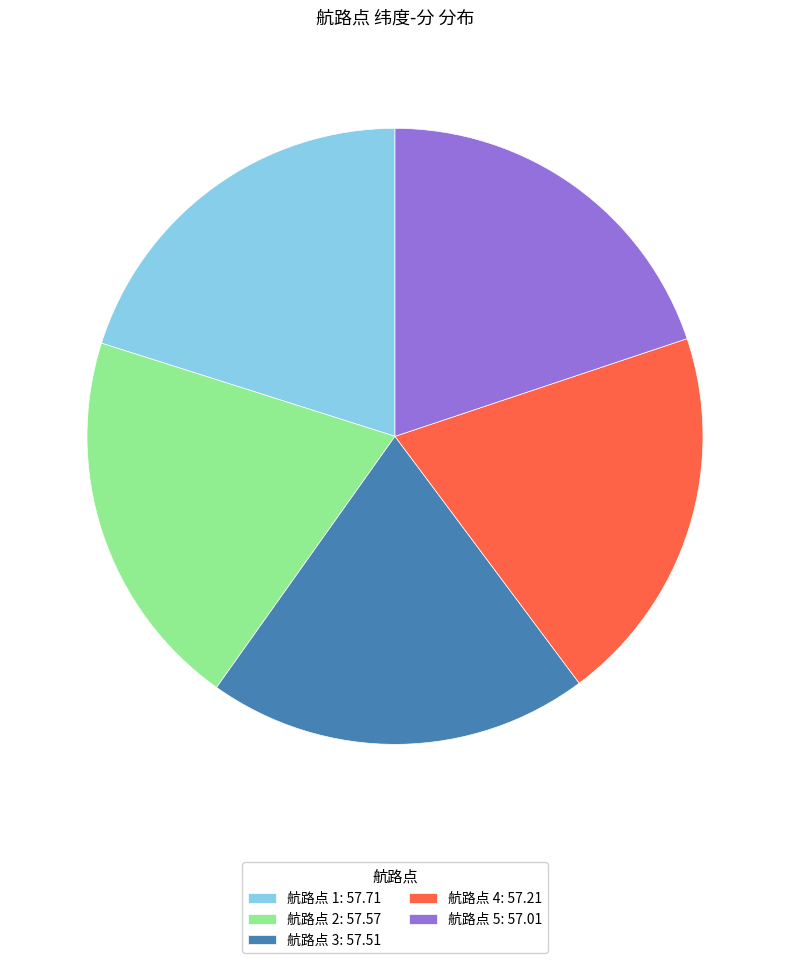

True or false: 航路点 5: 57.01 accounts for 33% of the total.

False